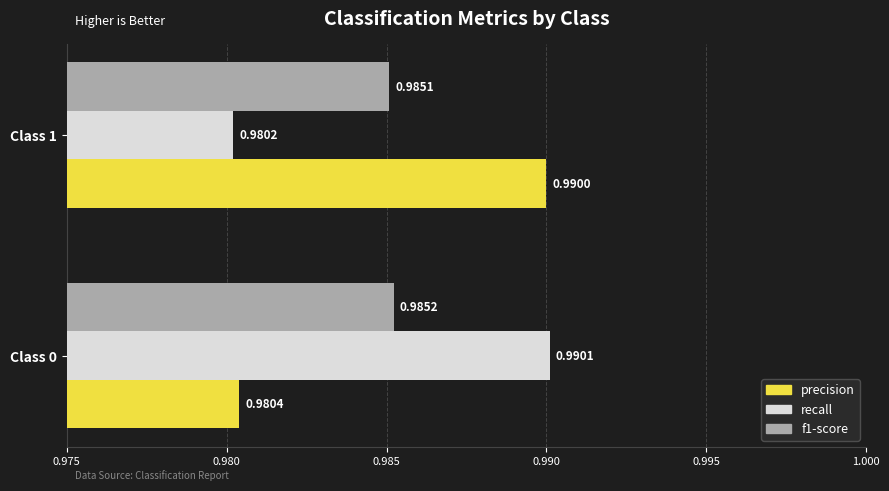

Rank the categories by precision value from highest to lowest.

Class 1, Class 0